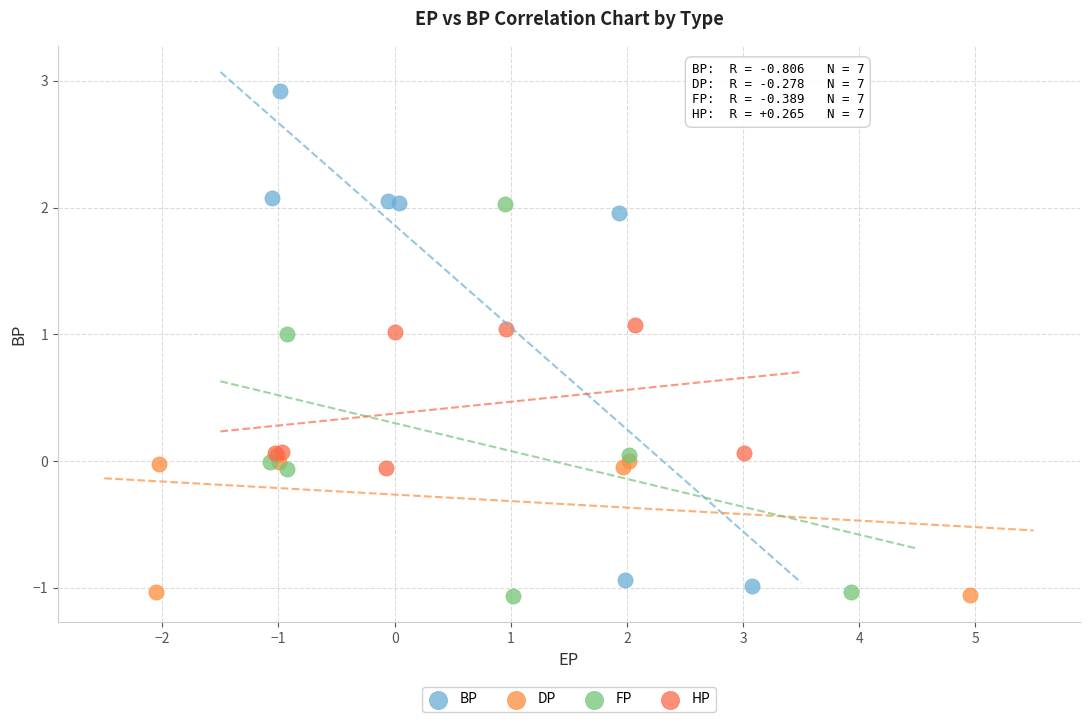

Which series has the largest Y range (max minus min)?

BP